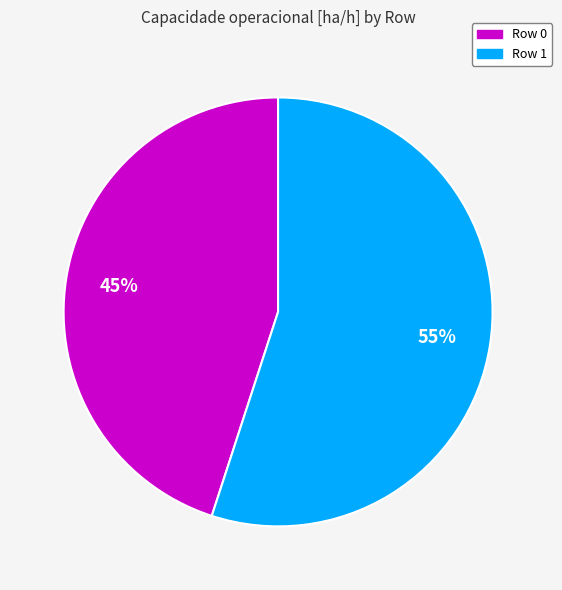

Is it true that Row 1 is 50% of the pie?

False